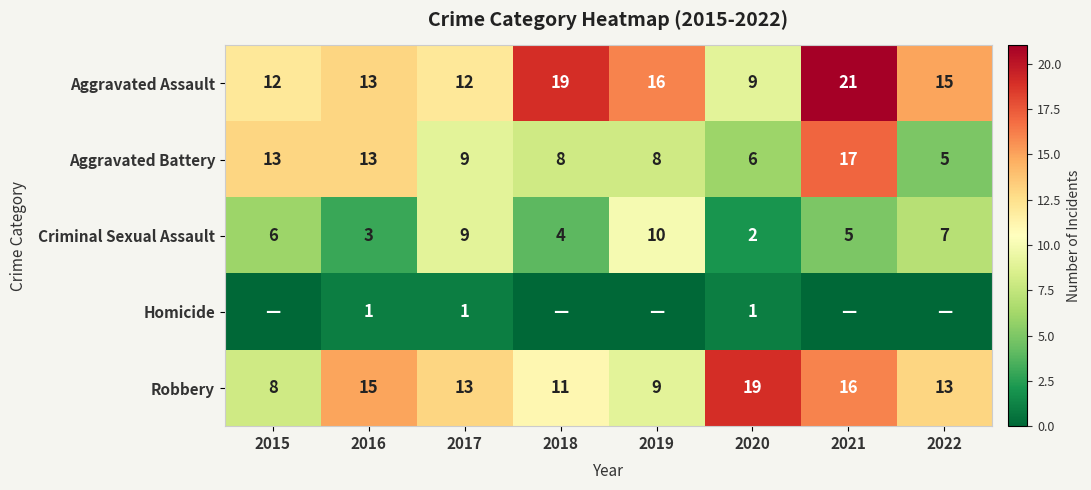

What is the difference between the highest and lowest values at 2017?

12